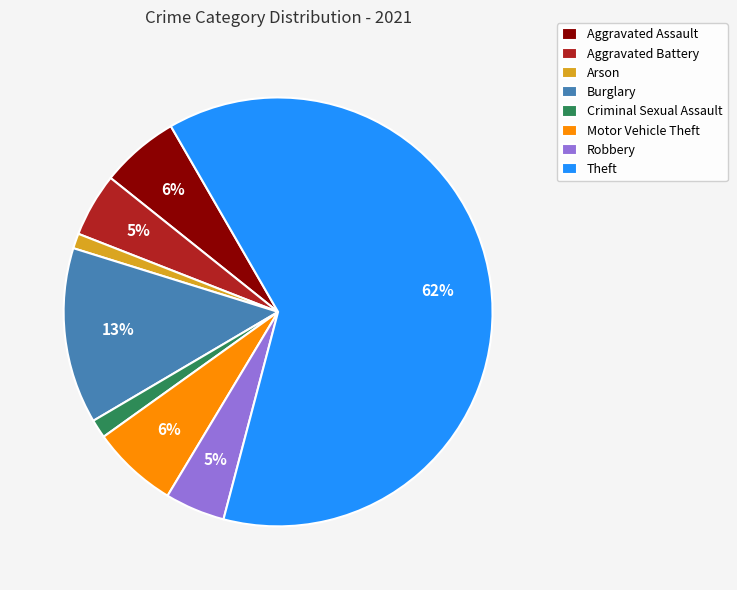

To the nearest percent, what portion does Arson represent?

1%